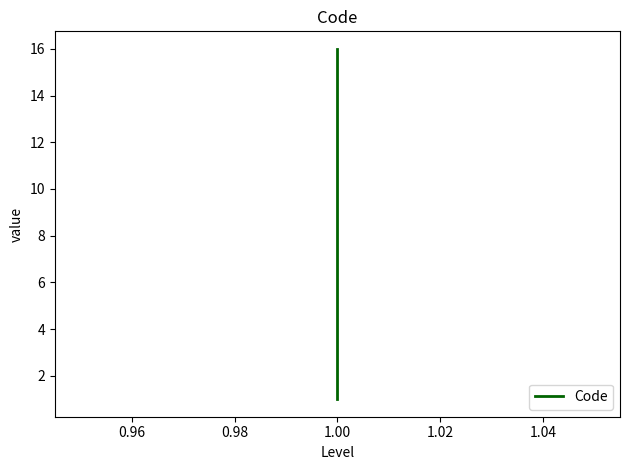

Reading left to right, list all the values displayed in this chart.

1	2	3	4	5	6	7	8	9	10	11	12	13	14	15	16